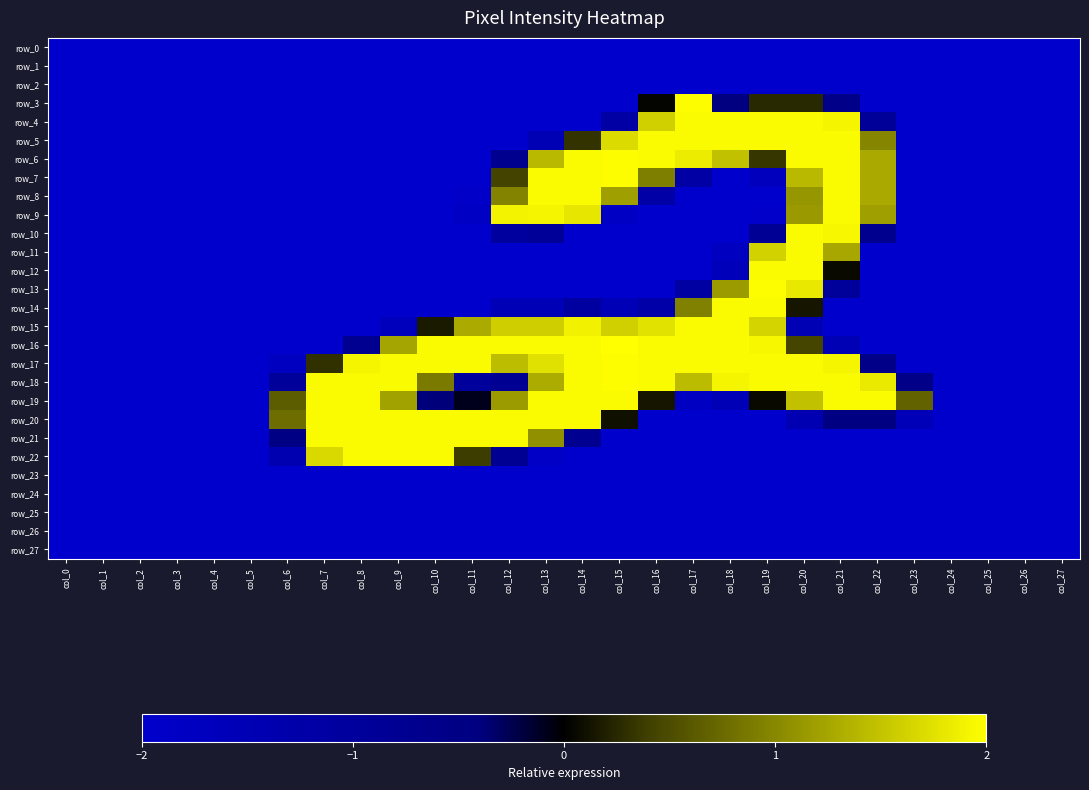

Reading left to right, what are all the values shown in this chart?

row_0: col_0=-2.0	col_1=-2.0	col_2=-2.0	col_3=-2.0	col_4=-2.0	col_5=-2.0	col_6=-2.0	col_7=-2.0	col_8=-2.0	col_9=-2.0	col_10=-2.0	col_11=-2.0	col_12=-2.0	col_13=-2.0	col_14=-2.0	col_15=-2.0	col_16=-2.0	col_17=-2.0	col_18=-2.0	col_19=-2.0	col_20=-2.0	col_21=-2.0	col_22=-2.0	col_23=-2.0	col_24=-2.0	col_25=-2.0	col_26=-2.0	col_27=-2.0
row_1: col_0=-2.0	col_1=-2.0	col_2=-2.0	col_3=-2.0	col_4=-2.0	col_5=-2.0	col_6=-2.0	col_7=-2.0	col_8=-2.0	col_9=-2.0	col_10=-2.0	col_11=-2.0	col_12=-2.0	col_13=-2.0	col_14=-2.0	col_15=-2.0	col_16=-2.0	col_17=-2.0	col_18=-2.0	col_19=-2.0	col_20=-2.0	col_21=-2.0	col_22=-2.0	col_23=-2.0	col_24=-2.0	col_25=-2.0	col_26=-2.0	col_27=-2.0
row_2: col_0=-2.0	col_1=-2.0	col_2=-2.0	col_3=-2.0	col_4=-2.0	col_5=-2.0	col_6=-2.0	col_7=-2.0	col_8=-2.0	col_9=-2.0	col_10=-2.0	col_11=-2.0	col_12=-2.0	col_13=-2.0	col_14=-2.0	col_15=-2.0	col_16=-2.0	col_17=-2.0	col_18=-2.0	col_19=-2.0	col_20=-2.0	col_21=-2.0	col_22=-2.0	col_23=-2.0	col_24=-2.0	col_25=-2.0	col_26=-2.0	col_27=-2.0
row_3: col_0=-2.0	col_1=-2.0	col_2=-2.0	col_3=-2.0	col_4=-2.0	col_5=-2.0	col_6=-2.0	col_7=-2.0	col_8=-2.0	col_9=-2.0	col_10=-2.0	col_11=-2.0	col_12=-2.0	col_13=-2.0	col_14=-2.0	col_15=-2.0	col_16=0.0	col_17=2.0	col_18=-0.4	col_19=0.3	col_20=0.3	col_21=-0.6	col_22=-2.0	col_23=-2.0	col_24=-2.0	col_25=-2.0	col_26=-2.0	col_27=-2.0
row_4: col_0=-2.0	col_1=-2.0	col_2=-2.0	col_3=-2.0	col_4=-2.0	col_5=-2.0	col_6=-2.0	col_7=-2.0	col_8=-2.0	col_9=-2.0	col_10=-2.0	col_11=-2.0	col_12=-2.0	col_13=-2.0	col_14=-2.0	col_15=-1.2	col_16=1.6	col_17=2.0	col_18=2.0	col_19=2.0	col_20=2.0	col_21=1.9	col_22=-0.9	col_23=-2.0	col_24=-2.0	col_25=-2.0	col_26=-2.0	col_27=-2.0
row_5: col_0=-2.0	col_1=-2.0	col_2=-2.0	col_3=-2.0	col_4=-2.0	col_5=-2.0	col_6=-2.0	col_7=-2.0	col_8=-2.0	col_9=-2.0	col_10=-2.0	col_11=-2.0	col_12=-2.0	col_13=-1.5	col_14=0.3	col_15=1.7	col_16=2.0	col_17=2.0	col_18=2.0	col_19=2.0	col_20=2.0	col_21=2.0	col_22=1.0	col_23=-2.0	col_24=-2.0	col_25=-2.0	col_26=-2.0	col_27=-2.0
row_6: col_0=-2.0	col_1=-2.0	col_2=-2.0	col_3=-2.0	col_4=-2.0	col_5=-2.0	col_6=-2.0	col_7=-2.0	col_8=-2.0	col_9=-2.0	col_10=-2.0	col_11=-2.0	col_12=-0.7	col_13=1.4	col_14=2.0	col_15=2.0	col_16=2.0	col_17=1.8	col_18=1.5	col_19=0.3	col_20=2.0	col_21=2.0	col_22=1.3	col_23=-2.0	col_24=-2.0	col_25=-2.0	col_26=-2.0	col_27=-2.0
row_7: col_0=-2.0	col_1=-2.0	col_2=-2.0	col_3=-2.0	col_4=-2.0	col_5=-2.0	col_6=-2.0	col_7=-2.0	col_8=-2.0	col_9=-2.0	col_10=-2.0	col_11=-2.0	col_12=0.4	col_13=2.0	col_14=2.0	col_15=2.0	col_16=0.9	col_17=-1.2	col_18=-2.0	col_19=-1.7	col_20=1.4	col_21=2.0	col_22=1.3	col_23=-2.0	col_24=-2.0	col_25=-2.0	col_26=-2.0	col_27=-2.0
row_8: col_0=-2.0	col_1=-2.0	col_2=-2.0	col_3=-2.0	col_4=-2.0	col_5=-2.0	col_6=-2.0	col_7=-2.0	col_8=-2.0	col_9=-2.0	col_10=-2.0	col_11=-1.9	col_12=1.0	col_13=2.0	col_14=2.0	col_15=1.2	col_16=-1.2	col_17=-2.0	col_18=-2.0	col_19=-2.0	col_20=1.1	col_21=2.0	col_22=1.3	col_23=-2.0	col_24=-2.0	col_25=-2.0	col_26=-2.0	col_27=-2.0
row_9: col_0=-2.0	col_1=-2.0	col_2=-2.0	col_3=-2.0	col_4=-2.0	col_5=-2.0	col_6=-2.0	col_7=-2.0	col_8=-2.0	col_9=-2.0	col_10=-2.0	col_11=-1.8	col_12=1.9	col_13=1.9	col_14=1.8	col_15=-1.8	col_16=-2.0	col_17=-2.0	col_18=-2.0	col_19=-2.0	col_20=1.2	col_21=2.0	col_22=1.2	col_23=-2.0	col_24=-2.0	col_25=-2.0	col_26=-2.0	col_27=-2.0
row_10: col_0=-2.0	col_1=-2.0	col_2=-2.0	col_3=-2.0	col_4=-2.0	col_5=-2.0	col_6=-2.0	col_7=-2.0	col_8=-2.0	col_9=-2.0	col_10=-2.0	col_11=-2.0	col_12=-1.0	col_13=-0.9	col_14=-2.0	col_15=-2.0	col_16=-2.0	col_17=-2.0	col_18=-2.0	col_19=-0.8	col_20=2.0	col_21=1.9	col_22=-0.7	col_23=-2.0	col_24=-2.0	col_25=-2.0	col_26=-2.0	col_27=-2.0
row_11: col_0=-2.0	col_1=-2.0	col_2=-2.0	col_3=-2.0	col_4=-2.0	col_5=-2.0	col_6=-2.0	col_7=-2.0	col_8=-2.0	col_9=-2.0	col_10=-2.0	col_11=-2.0	col_12=-2.0	col_13=-2.0	col_14=-2.0	col_15=-2.0	col_16=-2.0	col_17=-2.0	col_18=-1.7	col_19=1.6	col_20=2.0	col_21=1.3	col_22=-2.0	col_23=-2.0	col_24=-2.0	col_25=-2.0	col_26=-2.0	col_27=-2.0
row_12: col_0=-2.0	col_1=-2.0	col_2=-2.0	col_3=-2.0	col_4=-2.0	col_5=-2.0	col_6=-2.0	col_7=-2.0	col_8=-2.0	col_9=-2.0	col_10=-2.0	col_11=-2.0	col_12=-2.0	col_13=-2.0	col_14=-2.0	col_15=-2.0	col_16=-2.0	col_17=-2.0	col_18=-1.6	col_19=2.0	col_20=2.0	col_21=0.1	col_22=-2.0	col_23=-2.0	col_24=-2.0	col_25=-2.0	col_26=-2.0	col_27=-2.0
row_13: col_0=-2.0	col_1=-2.0	col_2=-2.0	col_3=-2.0	col_4=-2.0	col_5=-2.0	col_6=-2.0	col_7=-2.0	col_8=-2.0	col_9=-2.0	col_10=-2.0	col_11=-2.0	col_12=-2.0	col_13=-2.0	col_14=-2.0	col_15=-2.0	col_16=-2.0	col_17=-1.1	col_18=1.2	col_19=2.0	col_20=1.8	col_21=-0.9	col_22=-2.0	col_23=-2.0	col_24=-2.0	col_25=-2.0	col_26=-2.0	col_27=-2.0
row_14: col_0=-2.0	col_1=-2.0	col_2=-2.0	col_3=-2.0	col_4=-2.0	col_5=-2.0	col_6=-2.0	col_7=-2.0	col_8=-2.0	col_9=-2.0	col_10=-2.0	col_11=-2.0	col_12=-1.5	col_13=-1.5	col_14=-1.1	col_15=-1.5	col_16=-1.3	col_17=0.9	col_18=2.0	col_19=2.0	col_20=0.1	col_21=-2.0	col_22=-2.0	col_23=-2.0	col_24=-2.0	col_25=-2.0	col_26=-2.0	col_27=-2.0
row_15: col_0=-2.0	col_1=-2.0	col_2=-2.0	col_3=-2.0	col_4=-2.0	col_5=-2.0	col_6=-2.0	col_7=-2.0	col_8=-2.0	col_9=-1.7	col_10=0.2	col_11=1.3	col_12=1.6	col_13=1.6	col_14=1.9	col_15=1.6	col_16=1.8	col_17=2.0	col_18=2.0	col_19=1.6	col_20=-1.5	col_21=-2.0	col_22=-2.0	col_23=-2.0	col_24=-2.0	col_25=-2.0	col_26=-2.0	col_27=-2.0
row_16: col_0=-2.0	col_1=-2.0	col_2=-2.0	col_3=-2.0	col_4=-2.0	col_5=-2.0	col_6=-2.0	col_7=-2.0	col_8=-0.7	col_9=1.2	col_10=2.0	col_11=2.0	col_12=2.0	col_13=2.0	col_14=2.0	col_15=2.0	col_16=2.0	col_17=2.0	col_18=2.0	col_19=1.9	col_20=0.4	col_21=-1.5	col_22=-2.0	col_23=-2.0	col_24=-2.0	col_25=-2.0	col_26=-2.0	col_27=-2.0
row_17: col_0=-2.0	col_1=-2.0	col_2=-2.0	col_3=-2.0	col_4=-2.0	col_5=-2.0	col_6=-1.8	col_7=0.3	col_8=1.9	col_9=2.0	col_10=2.0	col_11=2.0	col_12=1.5	col_13=1.7	col_14=2.0	col_15=2.0	col_16=2.0	col_17=2.0	col_18=2.0	col_19=2.0	col_20=2.0	col_21=1.9	col_22=-0.6	col_23=-2.0	col_24=-2.0	col_25=-2.0	col_26=-2.0	col_27=-2.0
row_18: col_0=-2.0	col_1=-2.0	col_2=-2.0	col_3=-2.0	col_4=-2.0	col_5=-2.0	col_6=-0.9	col_7=2.0	col_8=2.0	col_9=2.0	col_10=0.9	col_11=-1.0	col_12=-0.8	col_13=1.3	col_14=2.0	col_15=2.0	col_16=2.0	col_17=1.4	col_18=1.9	col_19=2.0	col_20=2.0	col_21=2.0	col_22=1.8	col_23=-0.6	col_24=-2.0	col_25=-2.0	col_26=-2.0	col_27=-2.0
row_19: col_0=-2.0	col_1=-2.0	col_2=-2.0	col_3=-2.0	col_4=-2.0	col_5=-2.0	col_6=0.6	col_7=2.0	col_8=2.0	col_9=1.2	col_10=-0.4	col_11=-0.1	col_12=1.2	col_13=2.0	col_14=2.0	col_15=2.0	col_16=0.1	col_17=-1.8	col_18=-1.5	col_19=0.1	col_20=1.5	col_21=2.0	col_22=2.0	col_23=0.7	col_24=-2.0	col_25=-2.0	col_26=-2.0	col_27=-2.0
row_20: col_0=-2.0	col_1=-2.0	col_2=-2.0	col_3=-2.0	col_4=-2.0	col_5=-2.0	col_6=0.8	col_7=2.0	col_8=2.0	col_9=2.0	col_10=2.0	col_11=2.0	col_12=2.0	col_13=2.0	col_14=2.0	col_15=0.1	col_16=-2.0	col_17=-2.0	col_18=-2.0	col_19=-2.0	col_20=-1.5	col_21=-0.4	col_22=-0.4	col_23=-1.6	col_24=-2.0	col_25=-2.0	col_26=-2.0	col_27=-2.0
row_21: col_0=-2.0	col_1=-2.0	col_2=-2.0	col_3=-2.0	col_4=-2.0	col_5=-2.0	col_6=-0.5	col_7=2.0	col_8=2.0	col_9=2.0	col_10=2.0	col_11=2.0	col_12=2.0	col_13=1.1	col_14=-0.7	col_15=-2.0	col_16=-2.0	col_17=-2.0	col_18=-2.0	col_19=-2.0	col_20=-2.0	col_21=-2.0	col_22=-2.0	col_23=-2.0	col_24=-2.0	col_25=-2.0	col_26=-2.0	col_27=-2.0
row_22: col_0=-2.0	col_1=-2.0	col_2=-2.0	col_3=-2.0	col_4=-2.0	col_5=-2.0	col_6=-1.4	col_7=1.7	col_8=2.0	col_9=2.0	col_10=2.0	col_11=0.4	col_12=-0.8	col_13=-1.9	col_14=-2.0	col_15=-2.0	col_16=-2.0	col_17=-2.0	col_18=-2.0	col_19=-2.0	col_20=-2.0	col_21=-2.0	col_22=-2.0	col_23=-2.0	col_24=-2.0	col_25=-2.0	col_26=-2.0	col_27=-2.0
row_23: col_0=-2.0	col_1=-2.0	col_2=-2.0	col_3=-2.0	col_4=-2.0	col_5=-2.0	col_6=-2.0	col_7=-2.0	col_8=-2.0	col_9=-2.0	col_10=-2.0	col_11=-2.0	col_12=-2.0	col_13=-2.0	col_14=-2.0	col_15=-2.0	col_16=-2.0	col_17=-2.0	col_18=-2.0	col_19=-2.0	col_20=-2.0	col_21=-2.0	col_22=-2.0	col_23=-2.0	col_24=-2.0	col_25=-2.0	col_26=-2.0	col_27=-2.0
row_24: col_0=-2.0	col_1=-2.0	col_2=-2.0	col_3=-2.0	col_4=-2.0	col_5=-2.0	col_6=-2.0	col_7=-2.0	col_8=-2.0	col_9=-2.0	col_10=-2.0	col_11=-2.0	col_12=-2.0	col_13=-2.0	col_14=-2.0	col_15=-2.0	col_16=-2.0	col_17=-2.0	col_18=-2.0	col_19=-2.0	col_20=-2.0	col_21=-2.0	col_22=-2.0	col_23=-2.0	col_24=-2.0	col_25=-2.0	col_26=-2.0	col_27=-2.0
row_25: col_0=-2.0	col_1=-2.0	col_2=-2.0	col_3=-2.0	col_4=-2.0	col_5=-2.0	col_6=-2.0	col_7=-2.0	col_8=-2.0	col_9=-2.0	col_10=-2.0	col_11=-2.0	col_12=-2.0	col_13=-2.0	col_14=-2.0	col_15=-2.0	col_16=-2.0	col_17=-2.0	col_18=-2.0	col_19=-2.0	col_20=-2.0	col_21=-2.0	col_22=-2.0	col_23=-2.0	col_24=-2.0	col_25=-2.0	col_26=-2.0	col_27=-2.0
row_26: col_0=-2.0	col_1=-2.0	col_2=-2.0	col_3=-2.0	col_4=-2.0	col_5=-2.0	col_6=-2.0	col_7=-2.0	col_8=-2.0	col_9=-2.0	col_10=-2.0	col_11=-2.0	col_12=-2.0	col_13=-2.0	col_14=-2.0	col_15=-2.0	col_16=-2.0	col_17=-2.0	col_18=-2.0	col_19=-2.0	col_20=-2.0	col_21=-2.0	col_22=-2.0	col_23=-2.0	col_24=-2.0	col_25=-2.0	col_26=-2.0	col_27=-2.0
row_27: col_0=-2.0	col_1=-2.0	col_2=-2.0	col_3=-2.0	col_4=-2.0	col_5=-2.0	col_6=-2.0	col_7=-2.0	col_8=-2.0	col_9=-2.0	col_10=-2.0	col_11=-2.0	col_12=-2.0	col_13=-2.0	col_14=-2.0	col_15=-2.0	col_16=-2.0	col_17=-2.0	col_18=-2.0	col_19=-2.0	col_20=-2.0	col_21=-2.0	col_22=-2.0	col_23=-2.0	col_24=-2.0	col_25=-2.0	col_26=-2.0	col_27=-2.0